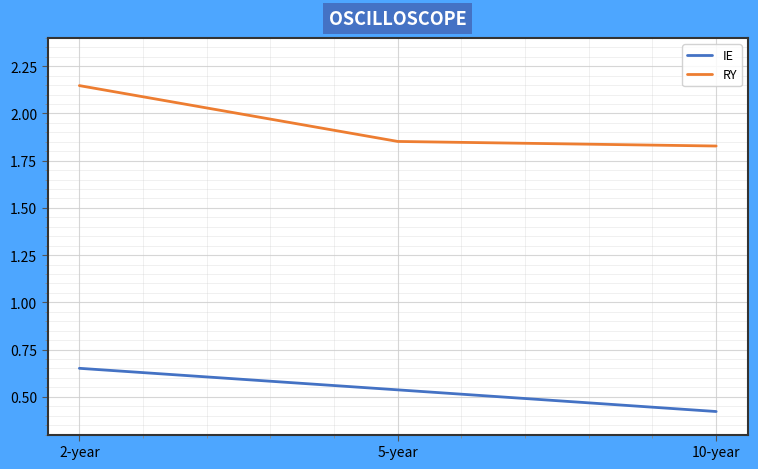

What position from the right is 10-year?

1